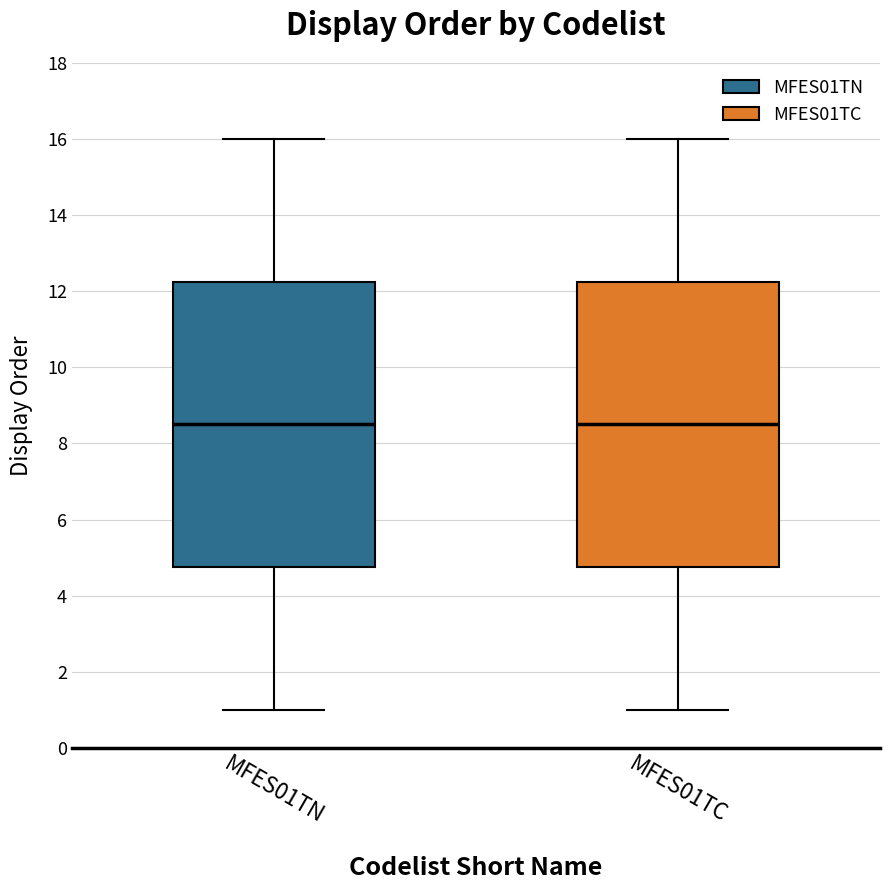

Reading left to right, read every box against the y-axis: the position of its median line, the range the box covers, and the ends of its whiskers. The values are not printed on the chart, so give them approximately, as read against the axis.

MFES01TN: median 8.6, box 4.8 to 12.2, whiskers 1.0 to 16.0
MFES01TC: median 8.6, box 4.8 to 12.2, whiskers 1.0 to 16.0